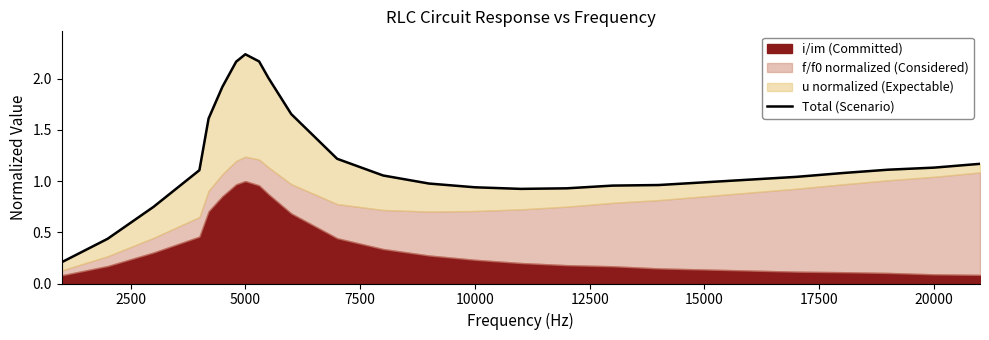

How many points are higher than both their immediate neighbors (excluding endpoints)?

1